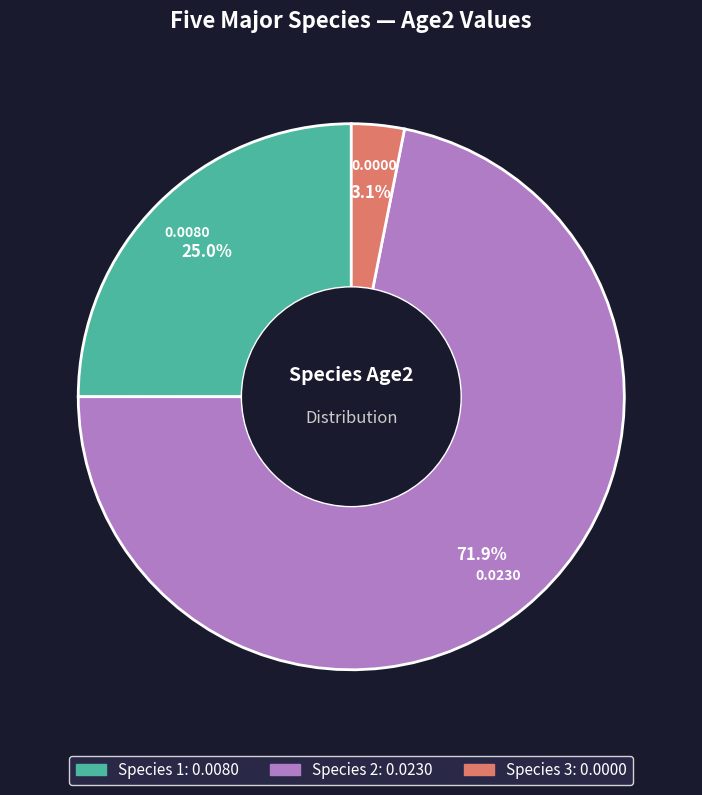

How many segments does this pie chart have?

3